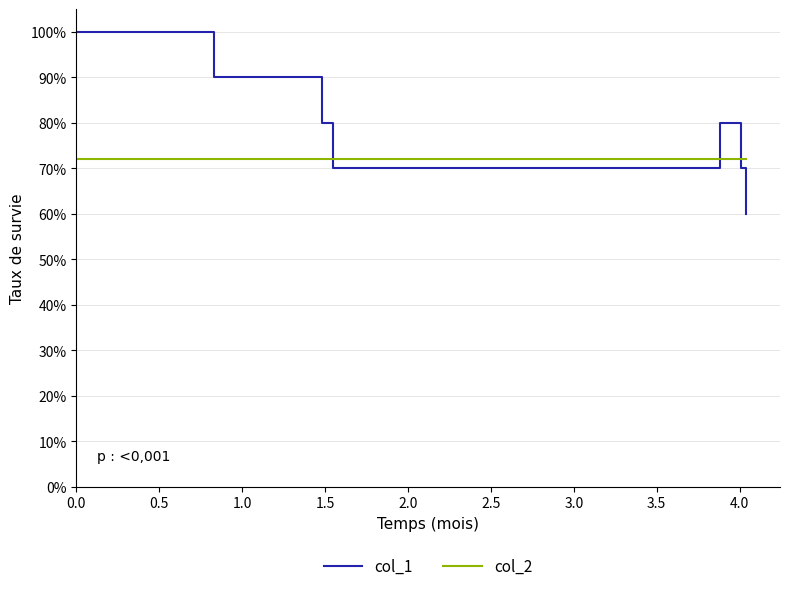

Which series has the largest total across all categories?

col_1